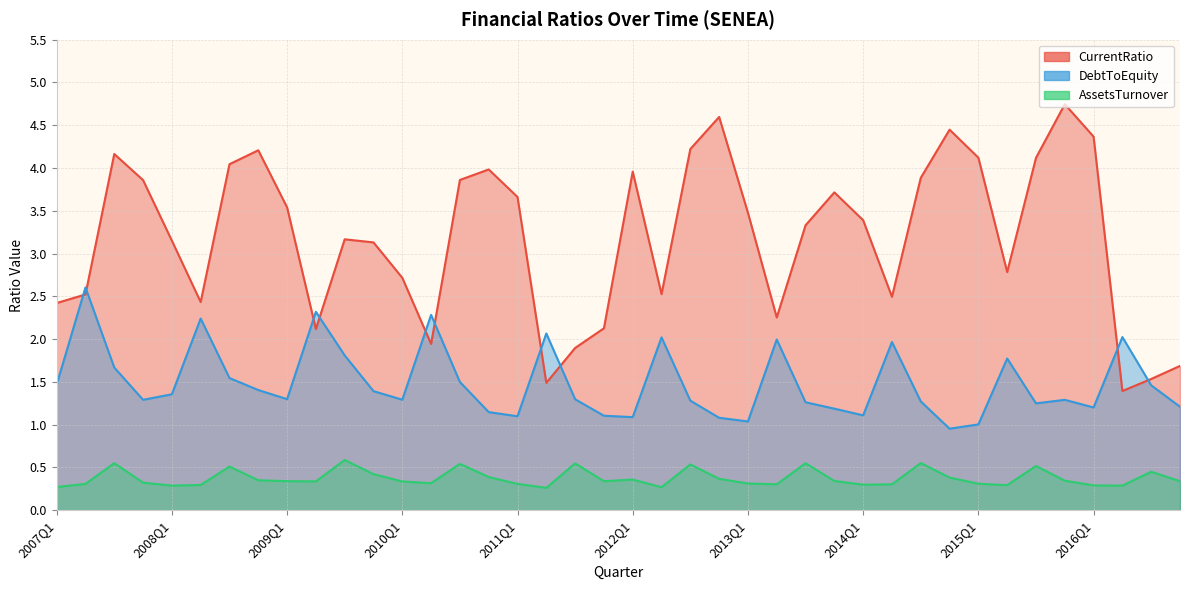

What is the average value of the DebtToEquity series?

1.5